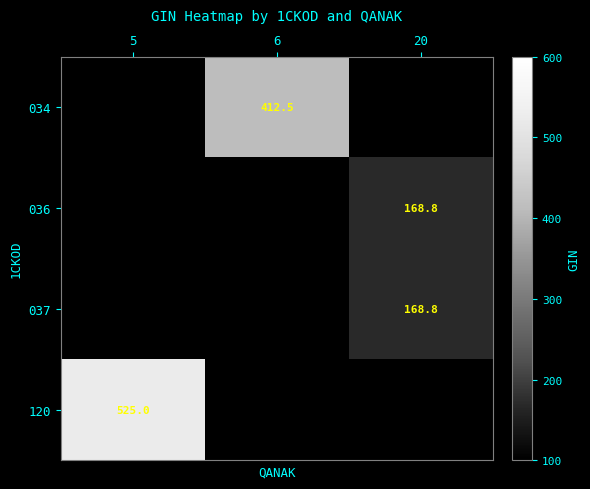

What is the minimum value shown in the chart?

168.8